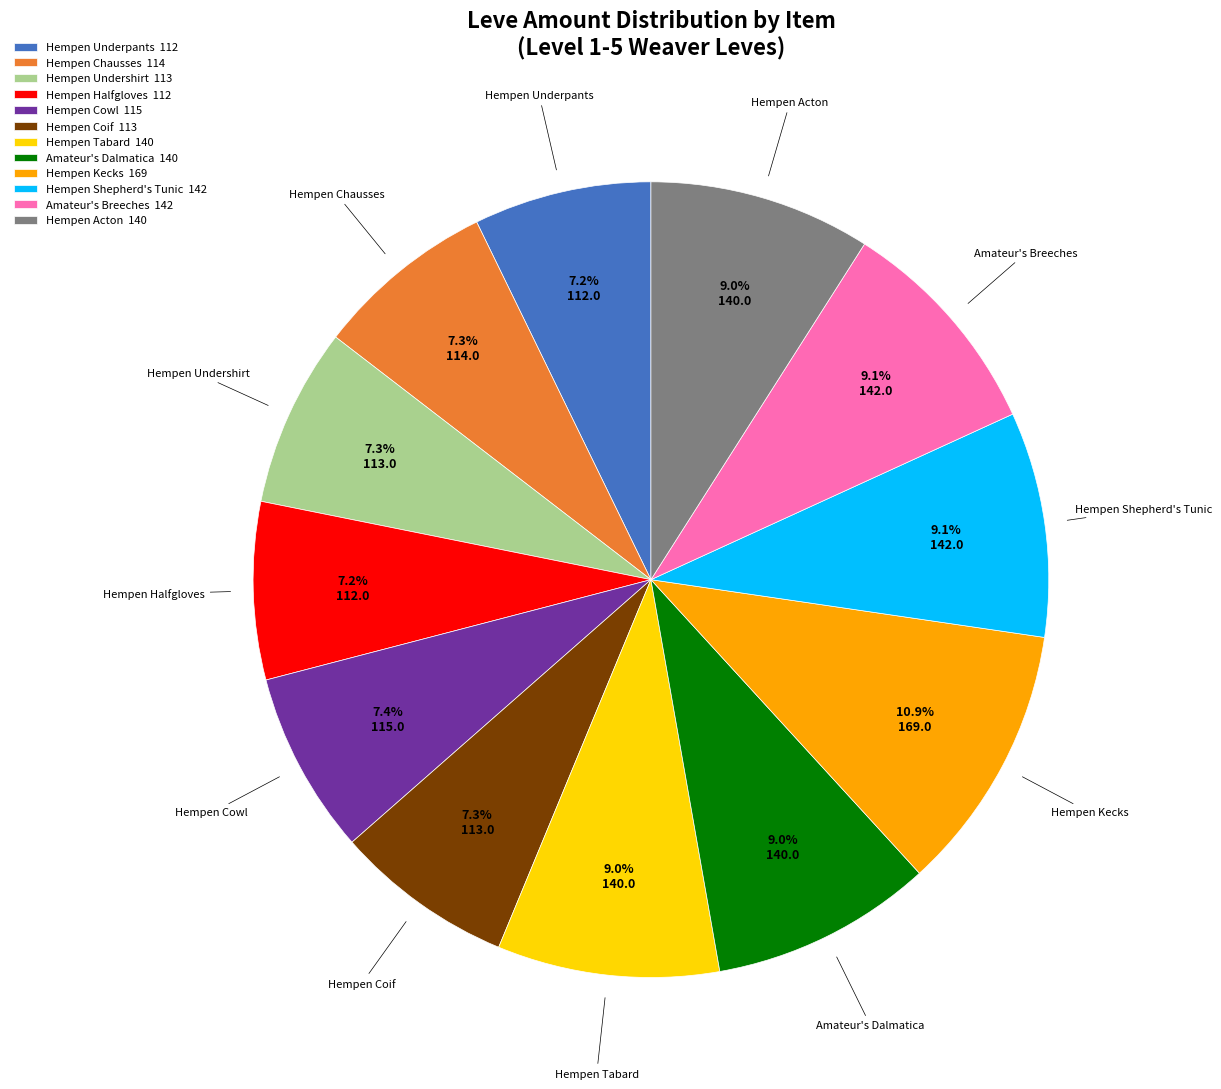

To the nearest percent, what is the average slice percentage?

8%